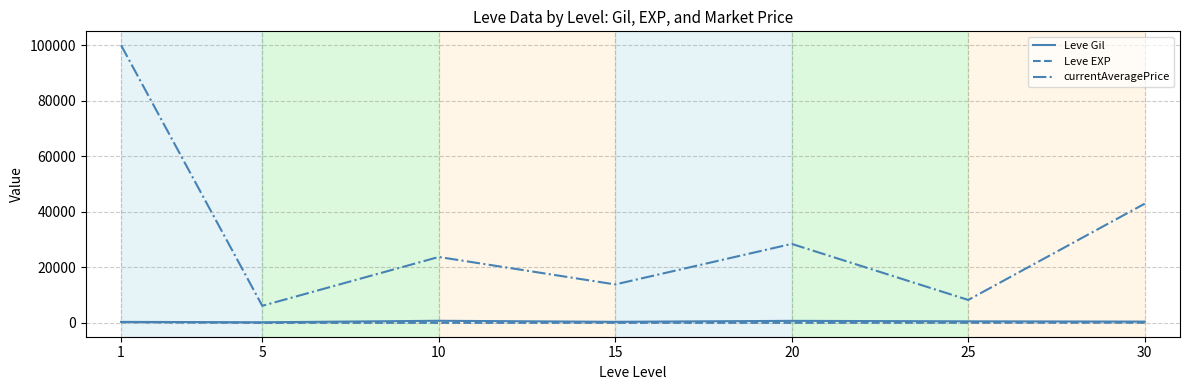

Which series has the largest total across all categories?

currentAveragePrice